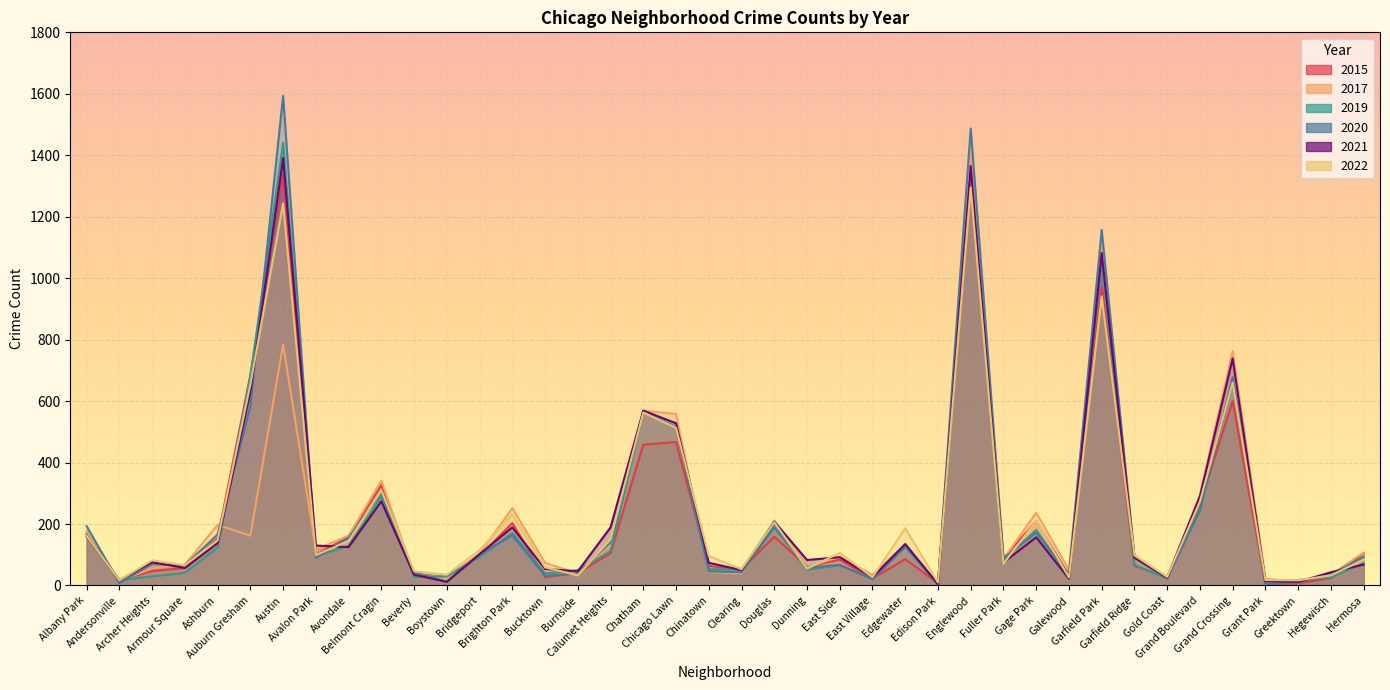

At which label does 2015 first exceed 89?

Albany Park